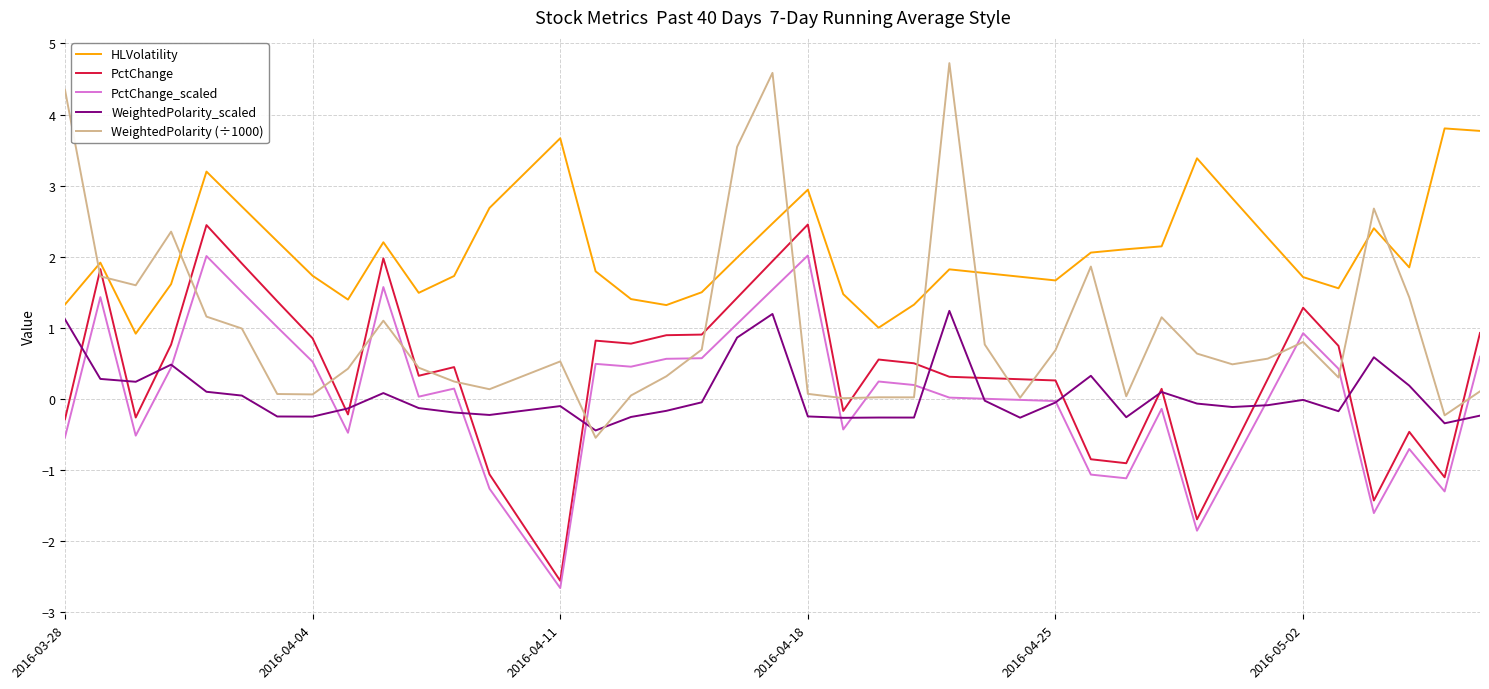

What is the minimum value for WeightedPolarity (÷1000)?

-0.6